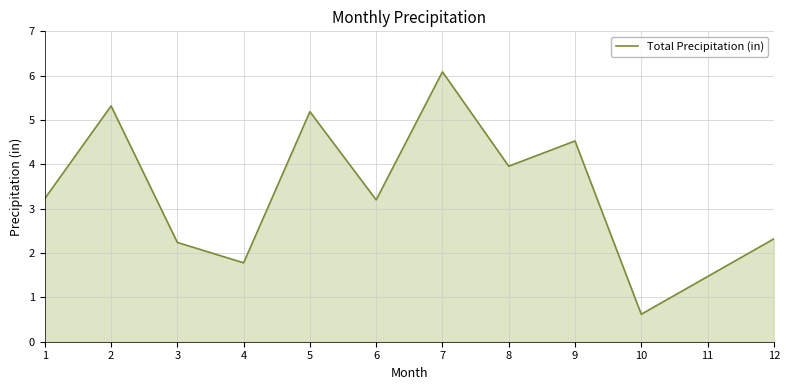

The chart shows a value of 1.0 at 6. True or false?

False